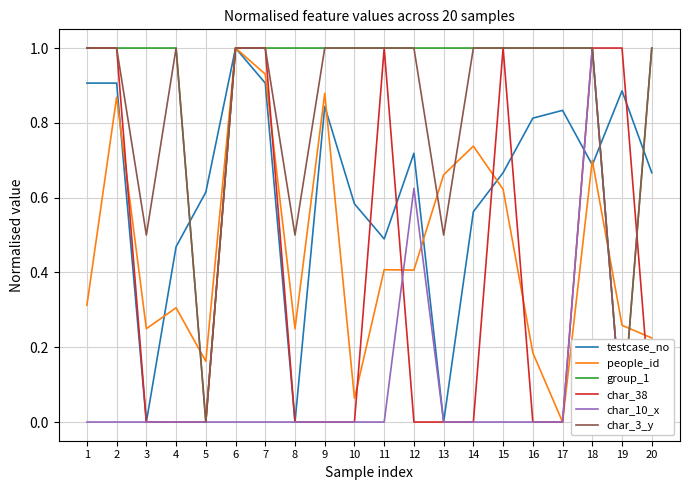

True or false: group_1 has more than 0 interior local peaks.

False